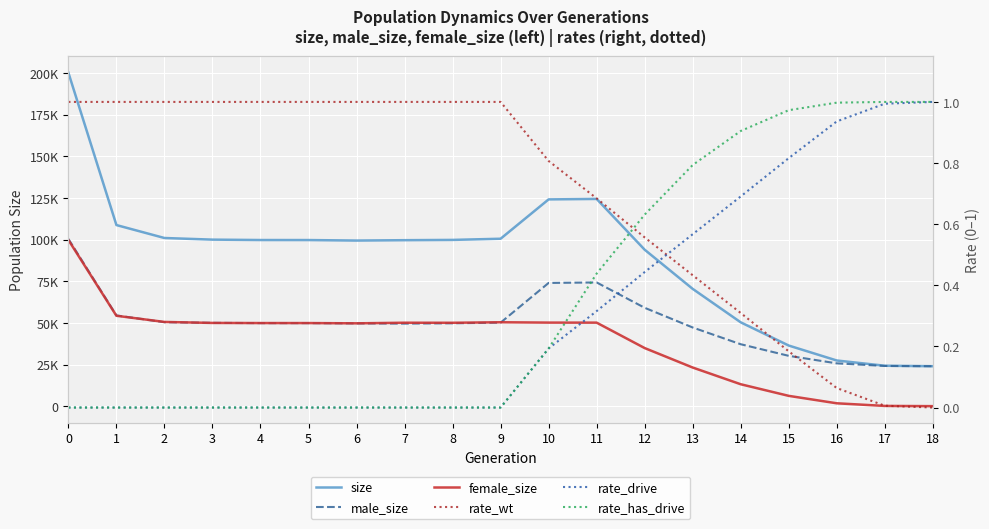

At how many categories does at least one series exceed 195391?

1